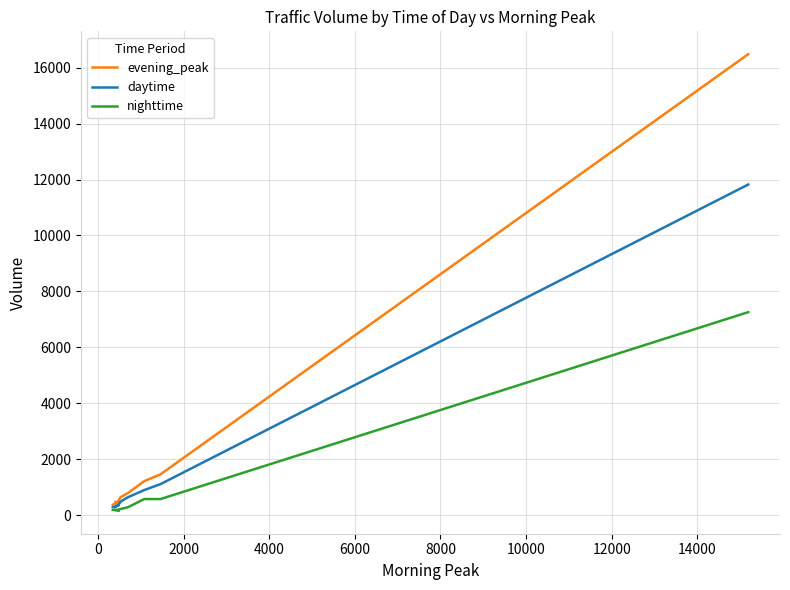

True or false: evening_peak and daytime cross at least once.

False